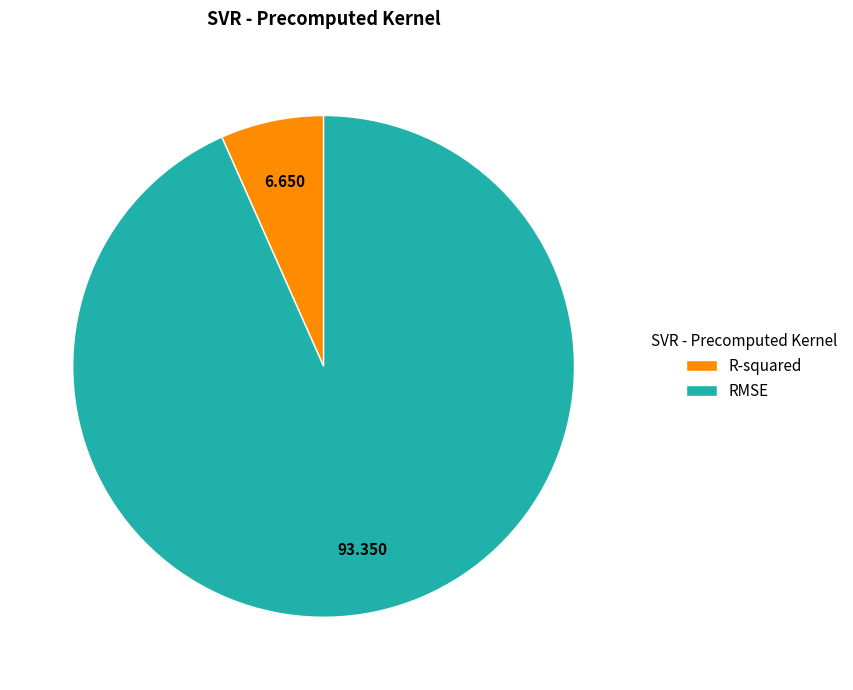

Which slice is the largest?

RMSE